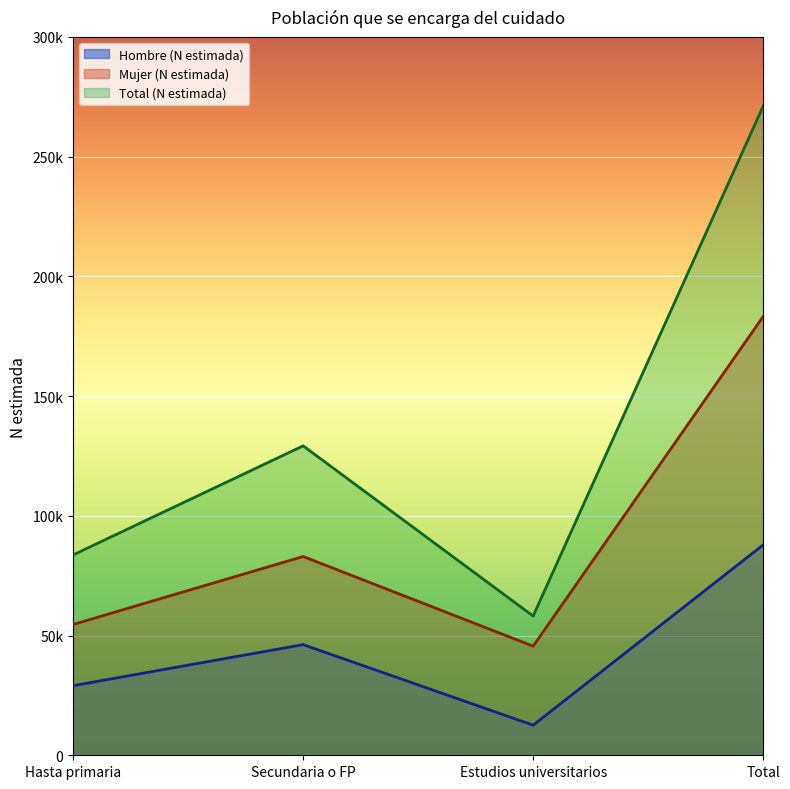

Reading left to right, list all the values displayed in this chart.

Hombre (N estimada): 29065	46214	12569	87848
Mujer (N estimada): 54634	83018	45577	183230
Total (N estimada): 83699	129233	58146	271078